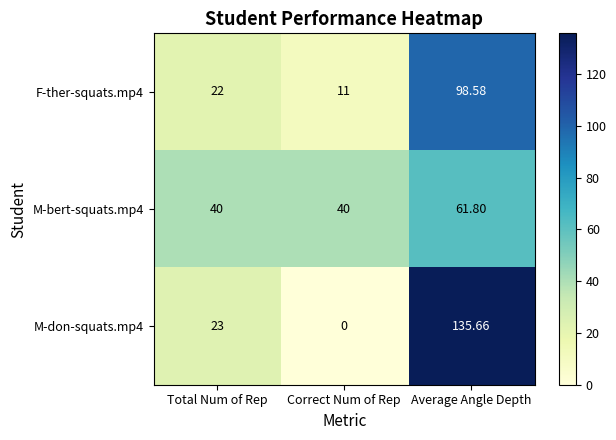

Rank the series at Average Angle Depth from highest to lowest value.

M-don-squats.mp4, F-ther-squats.mp4, M-bert-squats.mp4